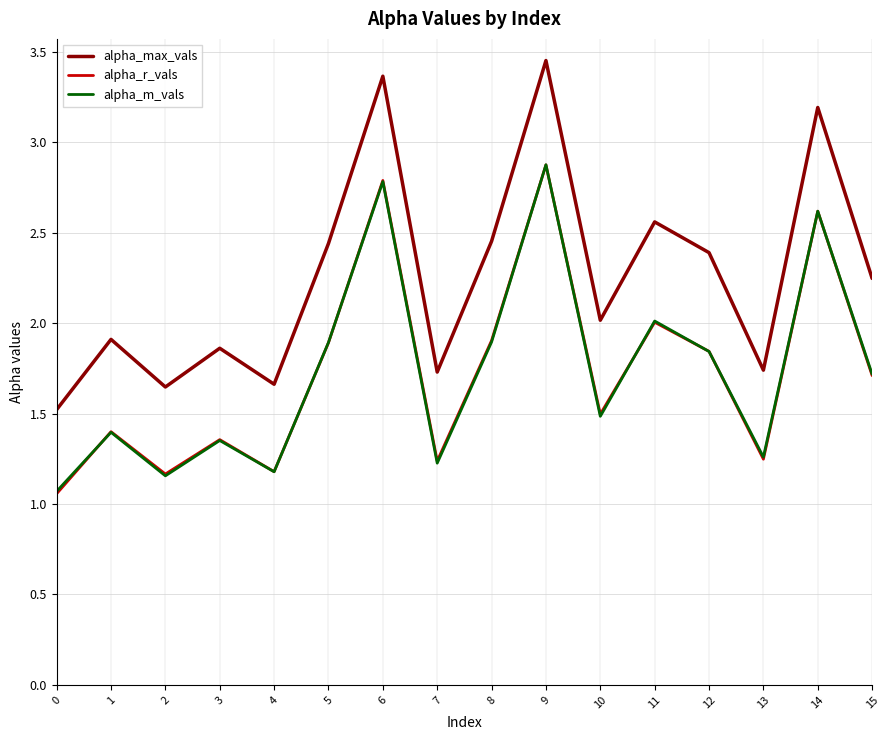

At which category does the chart reach its minimum across all series?

0